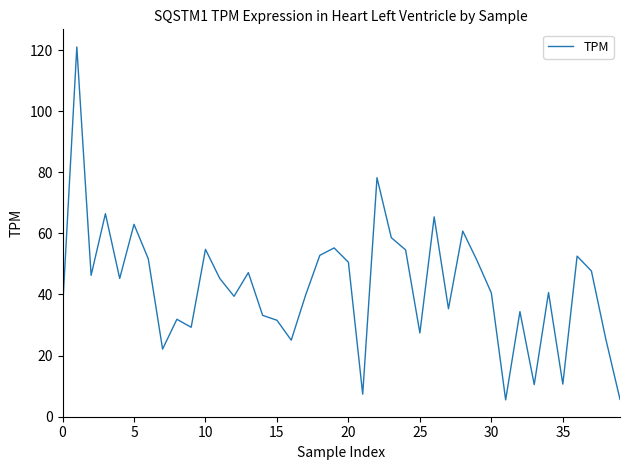

What is the greatest value displayed?

121.0